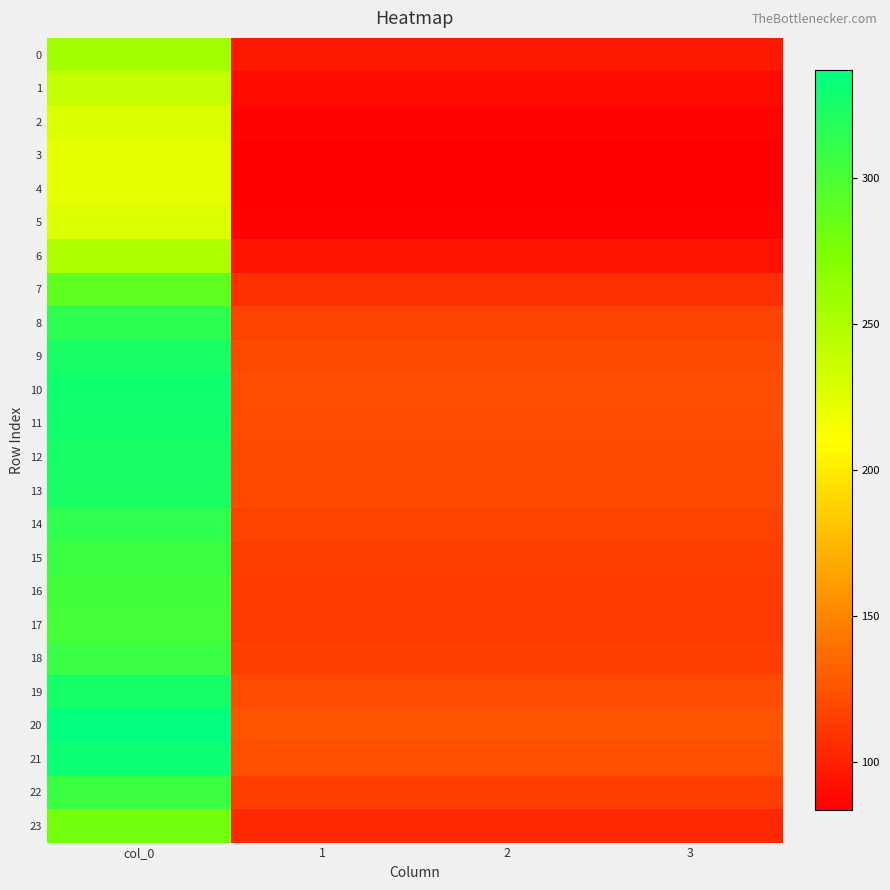

Reading right to left, extract all data points from this chart.

0: 3=95.8	2=95.8	1=95.8	col_0=256.5
1: 3=89.5	2=89.5	1=89.5	col_0=239.7
2: 3=85.4	2=85.4	1=85.4	col_0=228.7
3: 3=83.7	2=83.7	1=83.7	col_0=224.1
4: 3=83.4	2=83.4	1=83.4	col_0=223.3
5: 3=85.4	2=85.4	1=85.4	col_0=228.7
6: 3=93.7	2=93.7	1=93.7	col_0=250.9
7: 3=107.9	2=107.9	1=107.9	col_0=289.1
8: 3=117.3	2=117.3	1=117.3	col_0=314.1
9: 3=121.2	2=121.2	1=121.2	col_0=324.7
10: 3=122.7	2=122.7	1=122.7	col_0=328.7
11: 3=122.4	2=122.4	1=122.4	col_0=327.8
12: 3=121.4	2=121.4	1=121.4	col_0=325.1
13: 3=120.7	2=120.7	1=120.7	col_0=323.3
14: 3=117.0	2=117.0	1=117.0	col_0=313.4
15: 3=114.6	2=114.6	1=114.6	col_0=307.1
16: 3=113.3	2=113.3	1=113.3	col_0=303.4
17: 3=112.8	2=112.8	1=112.8	col_0=302.1
18: 3=114.9	2=114.9	1=114.9	col_0=307.7
19: 3=121.7	2=121.7	1=121.7	col_0=325.9
20: 3=125.9	2=125.9	1=125.9	col_0=337.2
21: 3=123.6	2=123.6	1=123.6	col_0=331.2
22: 3=114.8	2=114.8	1=114.8	col_0=307.4
23: 3=104.3	2=104.3	1=104.3	col_0=279.3